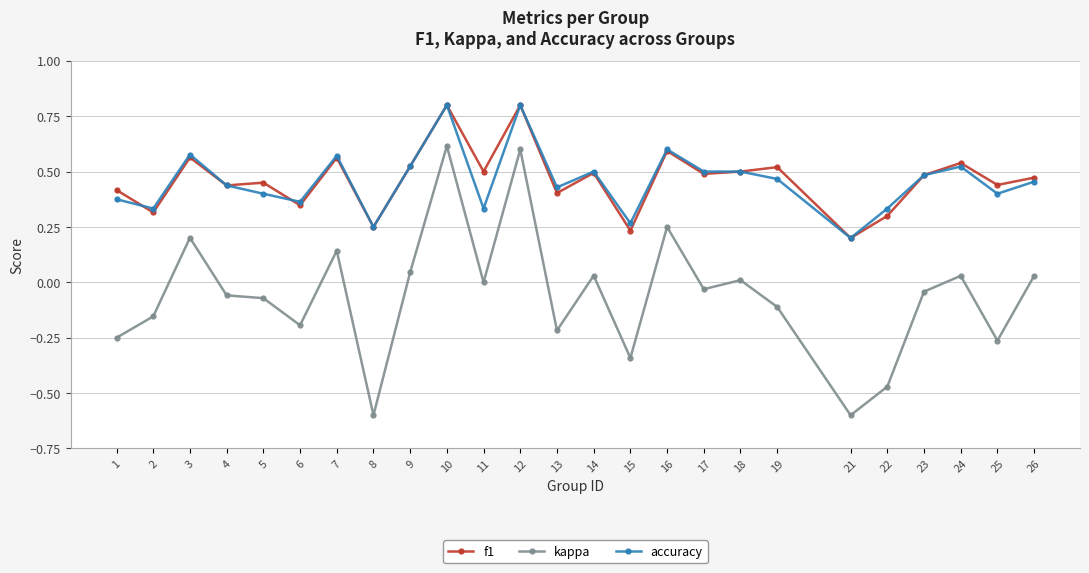

What is the sum of the f1 values at 11 and 4?

0.9